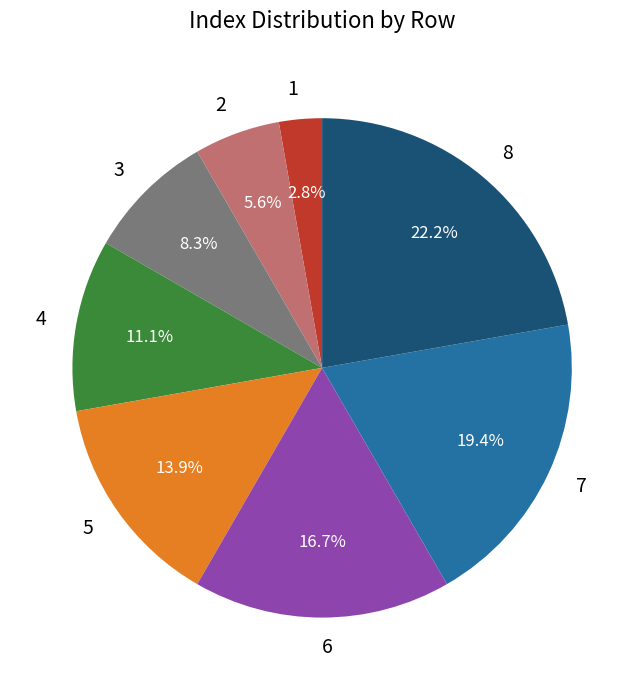

To the nearest percent, what is the combined percentage of 5 and 8?

36%